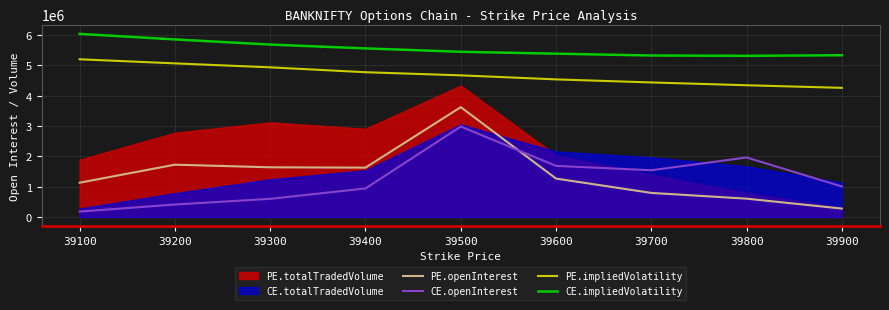

At which category is the sum across all series the highest?

39500